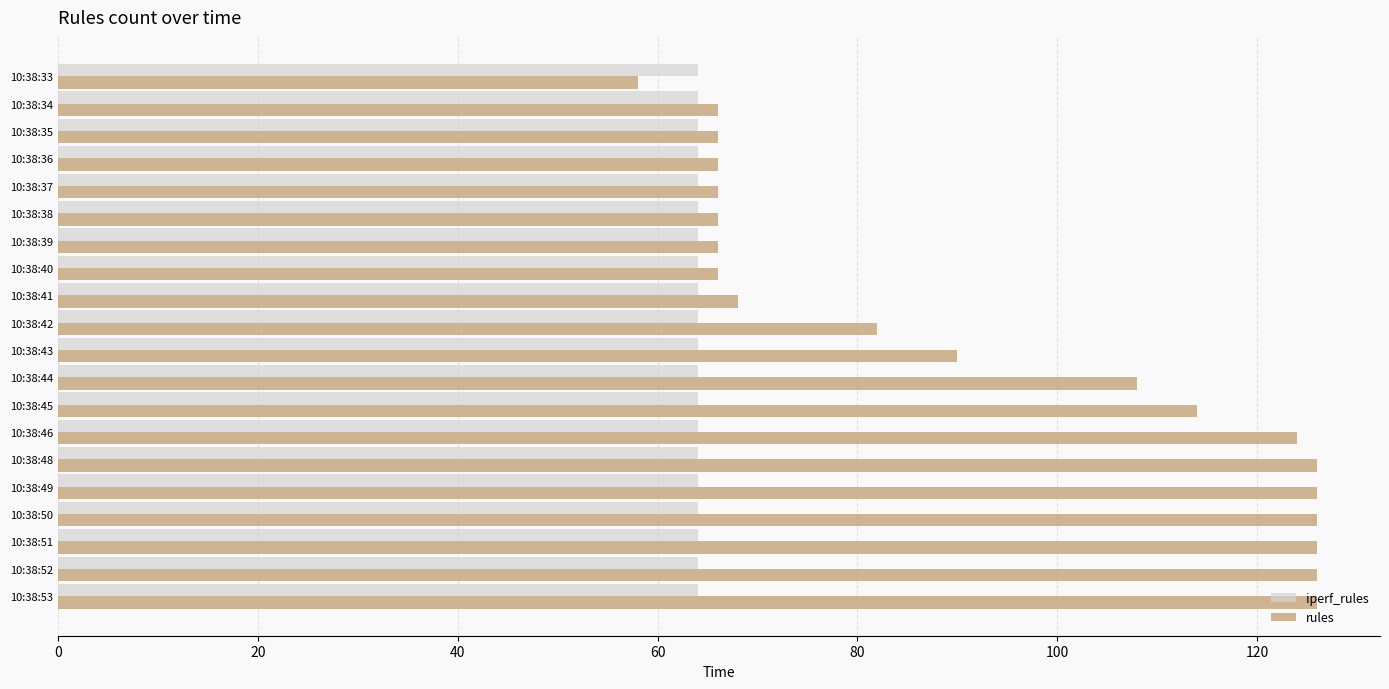

What is the total value across all series at 10:38:41?

132